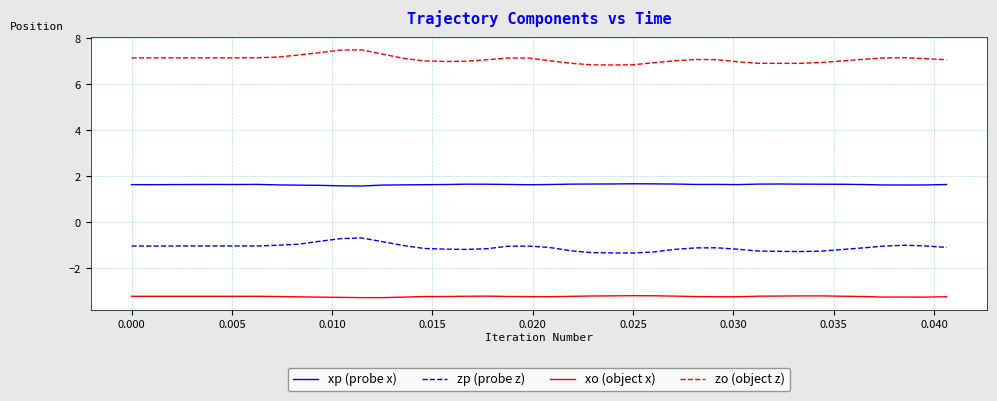

List the series in order of their peak value, highest first.

zo (object z), xp (probe x), zp (probe z), xo (object x)